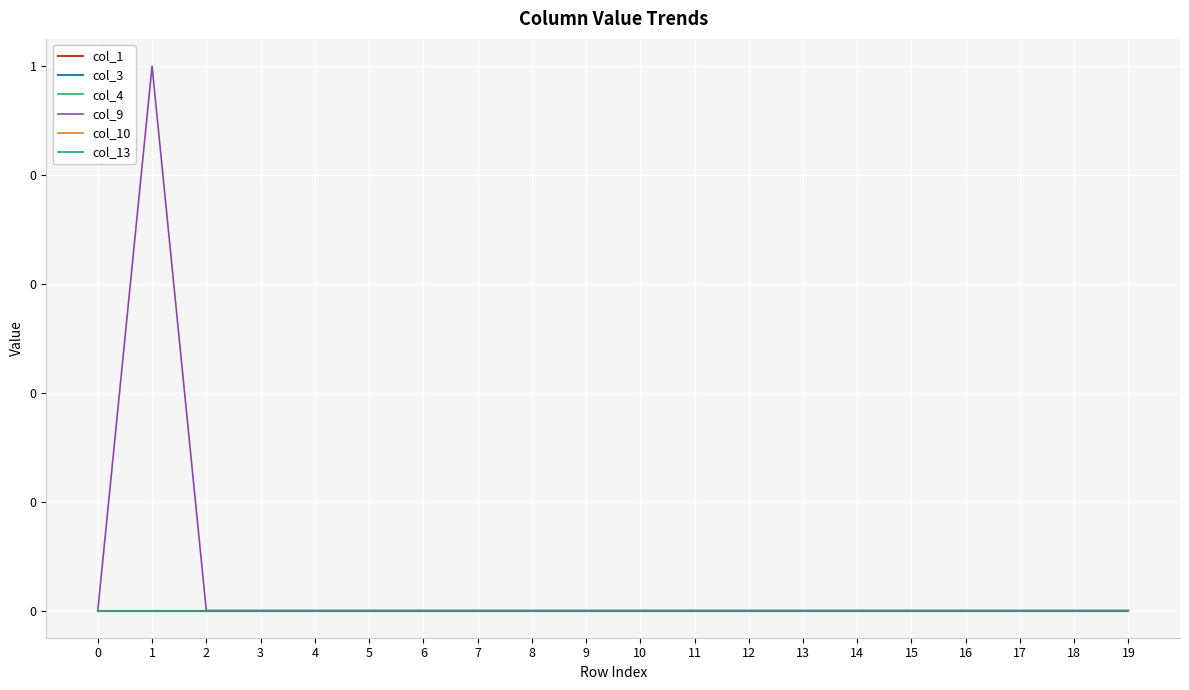

Is this an area chart (filled region under the line)?

No